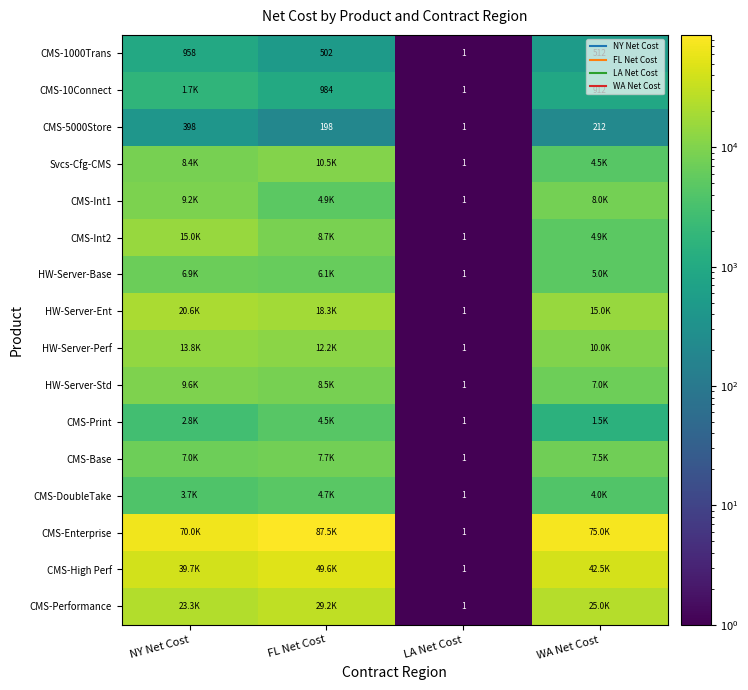

What is the greatest value displayed?

87510.0